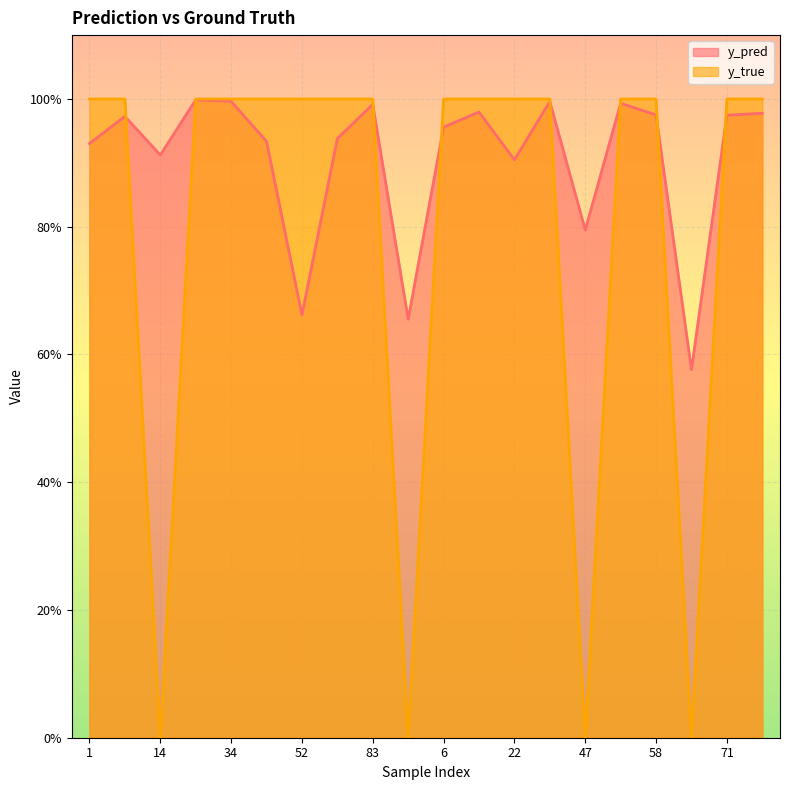

At which category does y_true reach its first local valley?

14